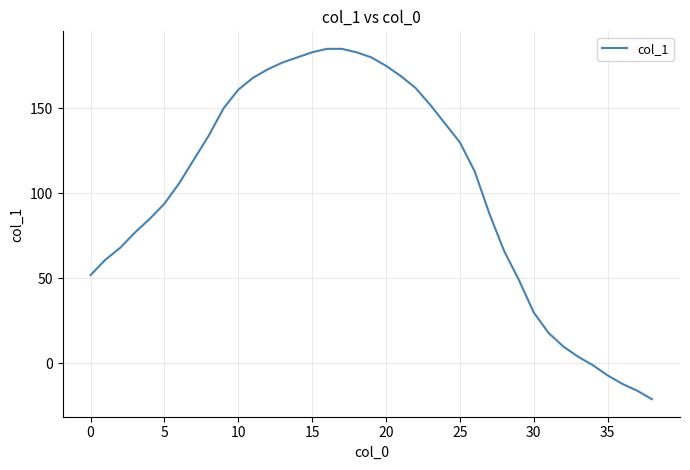

How many lines are shown in the chart?

1